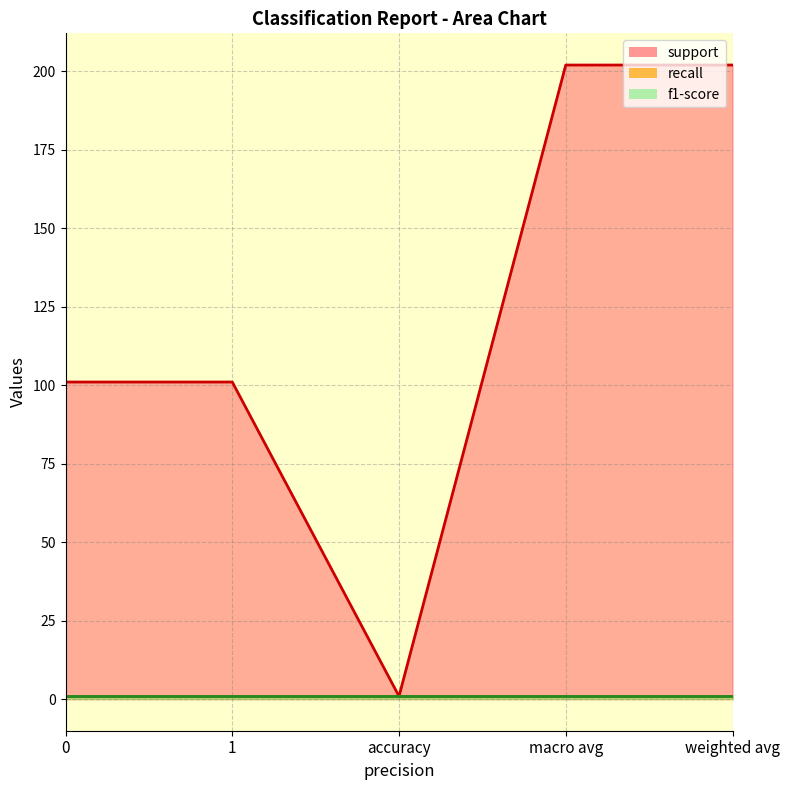

What is the greatest value displayed?

202.0